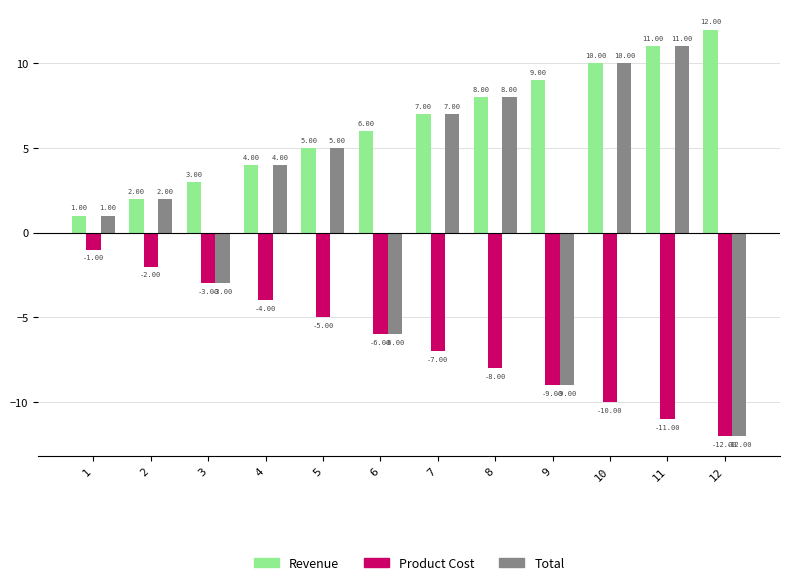

True or false: Revenue has a value of 2 at 10.

False